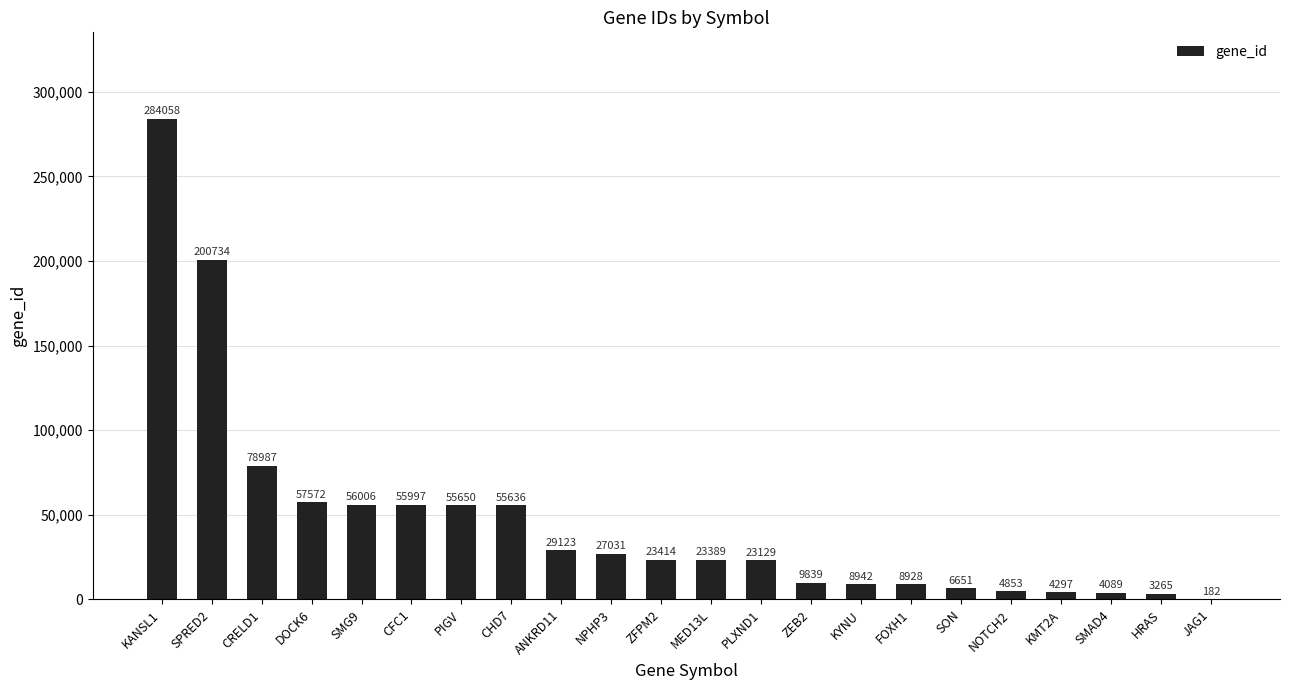

How many categories are shown in the chart?

22